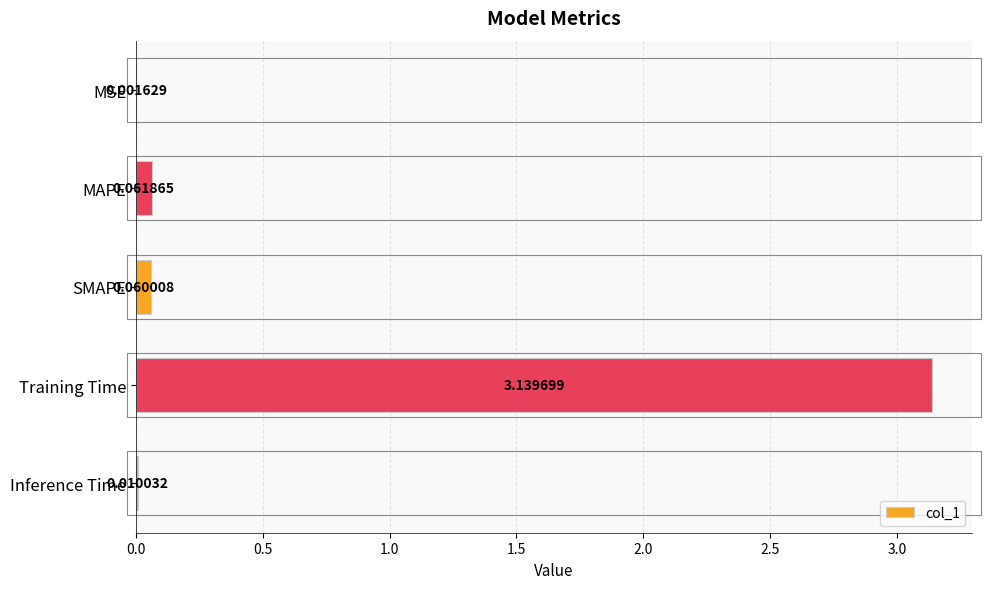

Where is the data nearest to the value 1?

MAPE